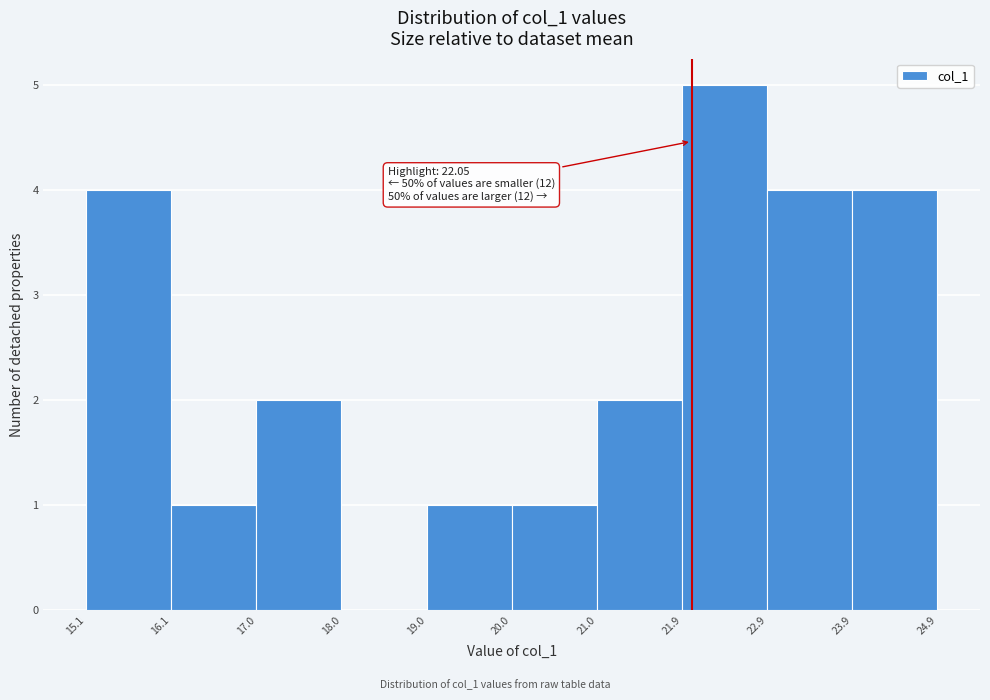

Over which range of the x-axis is the bar tallest?

21.9 to 22.9